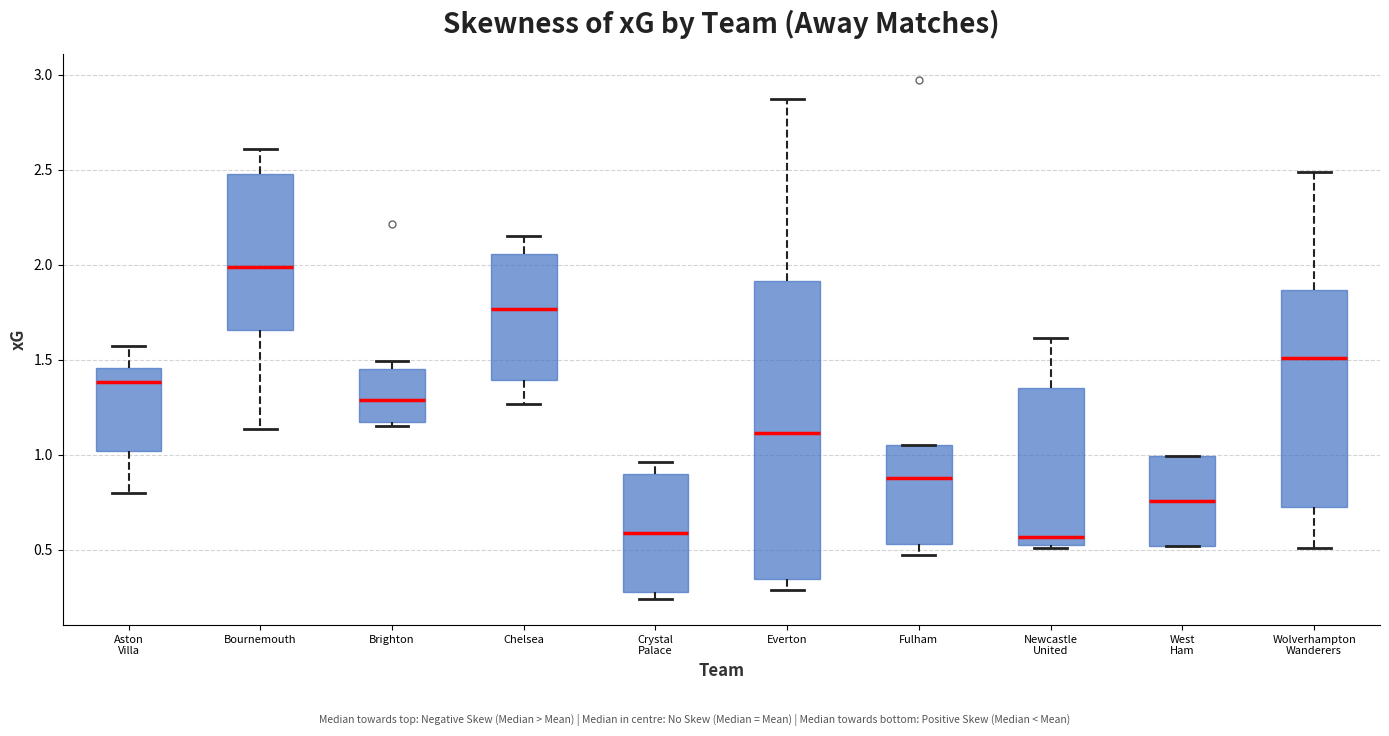

Comparing the boxes themselves (not the whiskers), which one is the tallest?

Everton